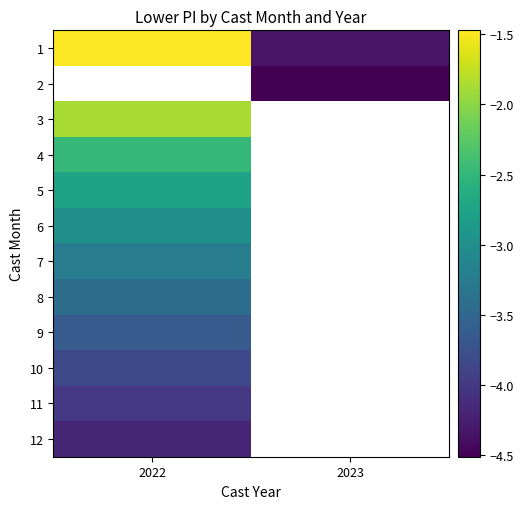

How many categories are shown in the chart?

2